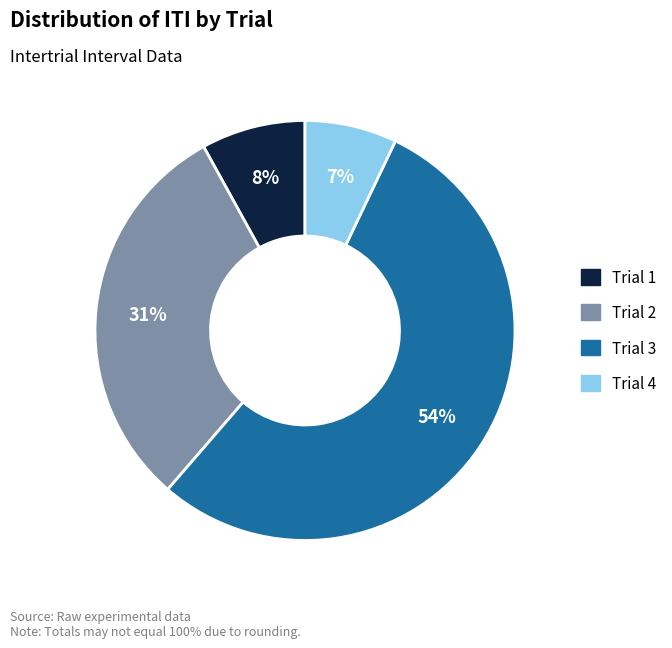

Do Trial 3 and Trial 2 together represent more than half of the pie?

Yes